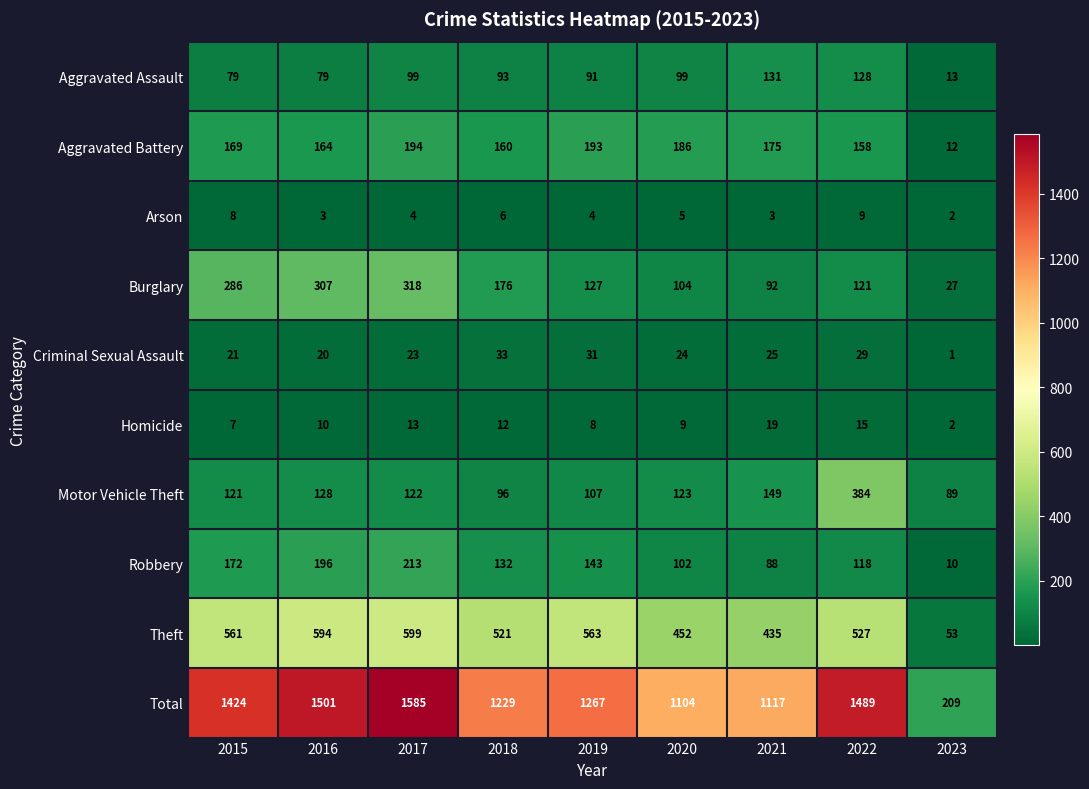

List the series in order of their peak value, highest first.

Total, Theft, Motor Vehicle Theft, Burglary, Robbery, Aggravated Battery, Aggravated Assault, Criminal Sexual Assault, Homicide, Arson